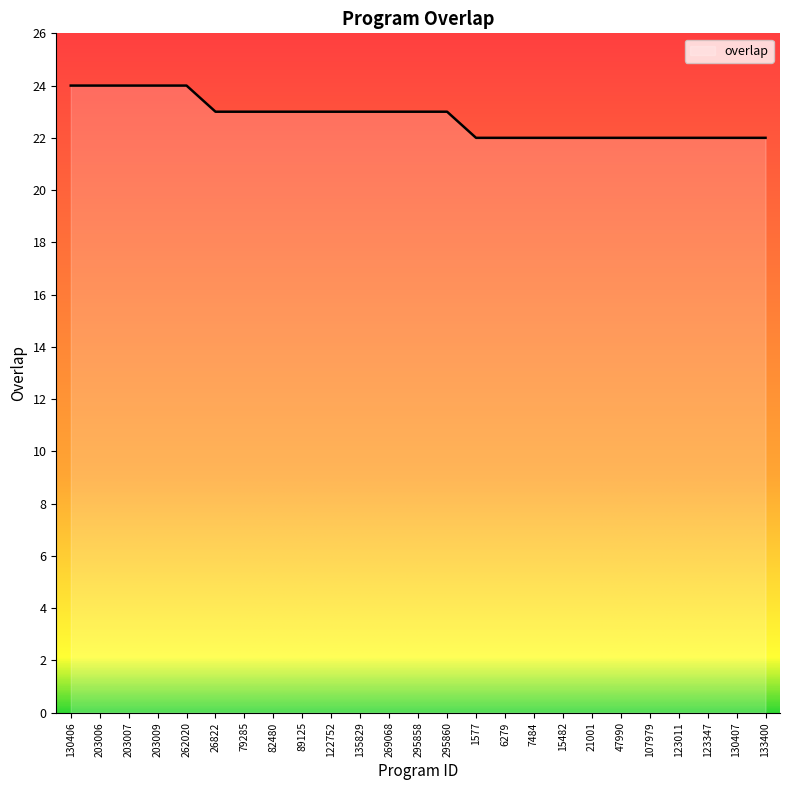

What is the greatest value displayed?

24